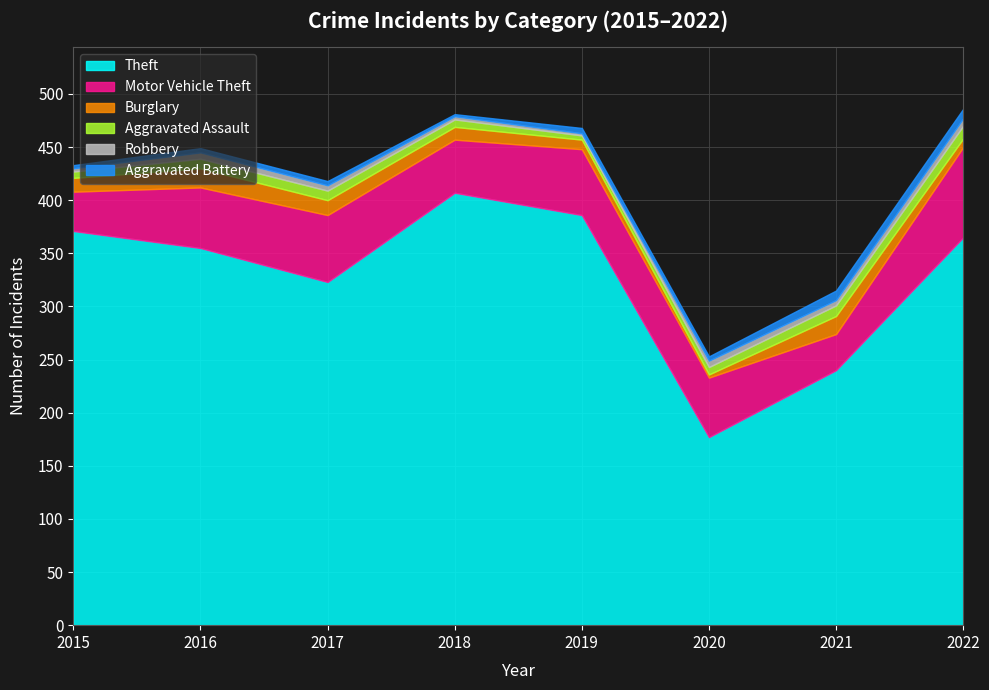

How many data points in Aggravated Assault are above 9?

2